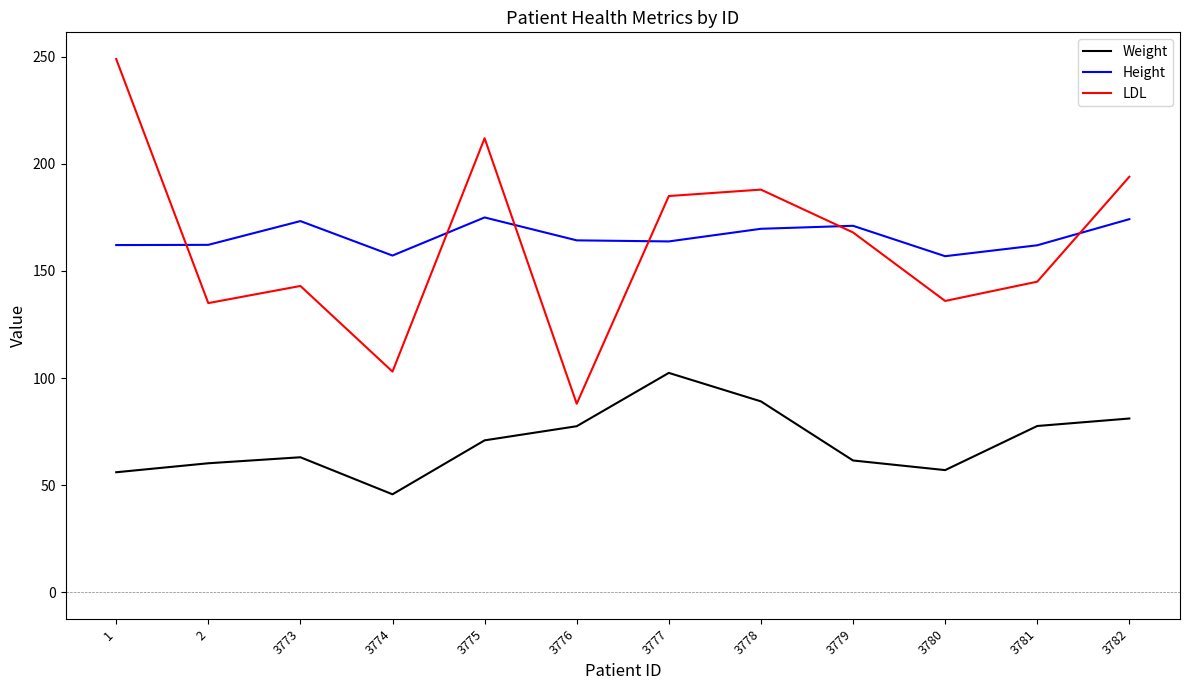

At how many categories does at least one series exceed 154?

12